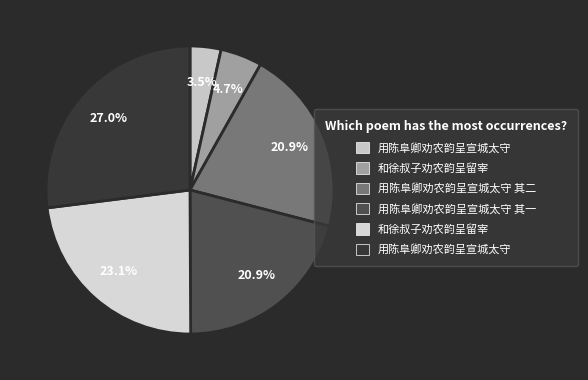

Count the number of slices in the pie.

6